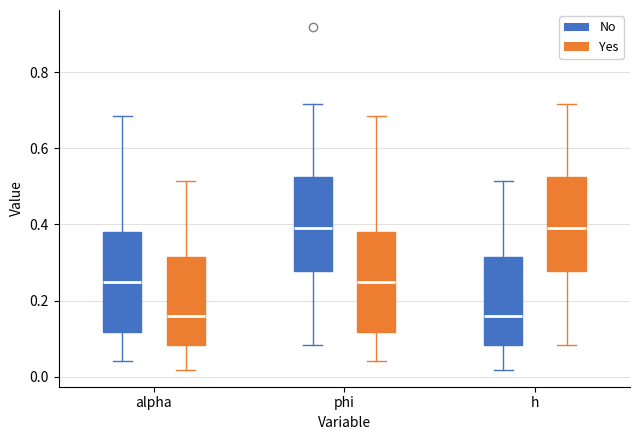

Reading left to right, transcribe this box plot: for each box, give where its median line is, the range the box spans, and where its two whiskers end, as read against the y-axis. The values are not printed on the chart, so give them approximately, as read against the axis.

alpha (No): median 0.24, box 0.12 to 0.38, whiskers 0.04 to 0.68
alpha (Yes): median 0.16, box 0.08 to 0.32, whiskers 0.02 to 0.52
phi (No): median 0.40, box 0.28 to 0.52, whiskers 0.08 to 0.72
phi (Yes): median 0.24, box 0.12 to 0.38, whiskers 0.04 to 0.68
h (No): median 0.16, box 0.08 to 0.32, whiskers 0.02 to 0.52
h (Yes): median 0.40, box 0.28 to 0.52, whiskers 0.08 to 0.72